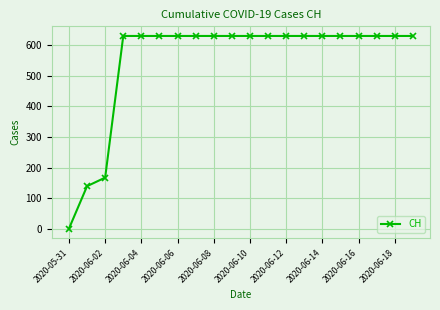

Reading left to right, what are all the values shown in this chart?

0	139	167	631	631	631	631	631	631	631	631	631	631	631	631	631	631	631	631	631